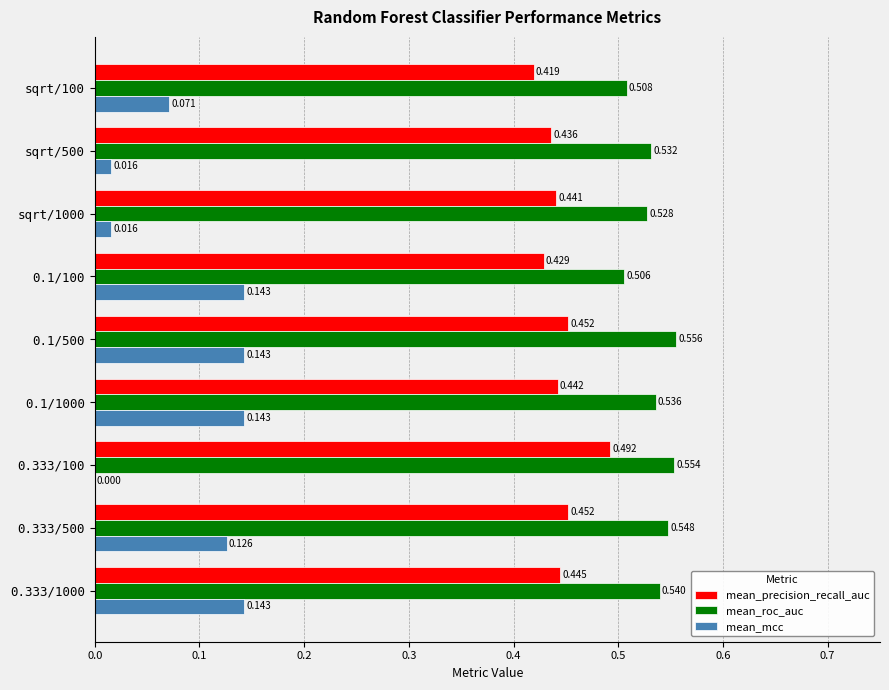

Which series has the largest total across all categories?

mean_roc_auc